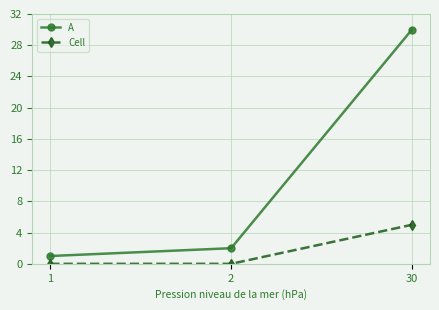

What is the total value across all series at 30?

35